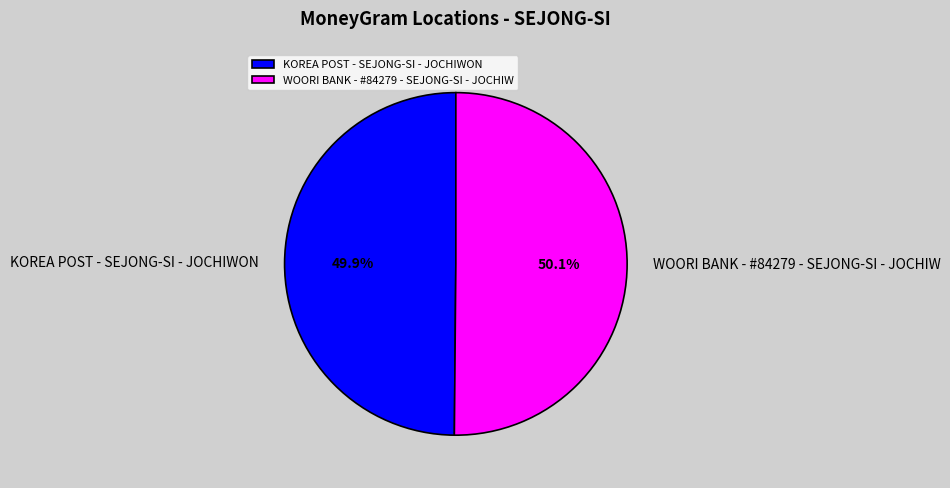

What is the ratio of the value at KOREA POST - SEJONG-SI - JOCHIWON to the value at WOORI BANK - #84279 - SEJONG-SI - JOCHIW?

1.0